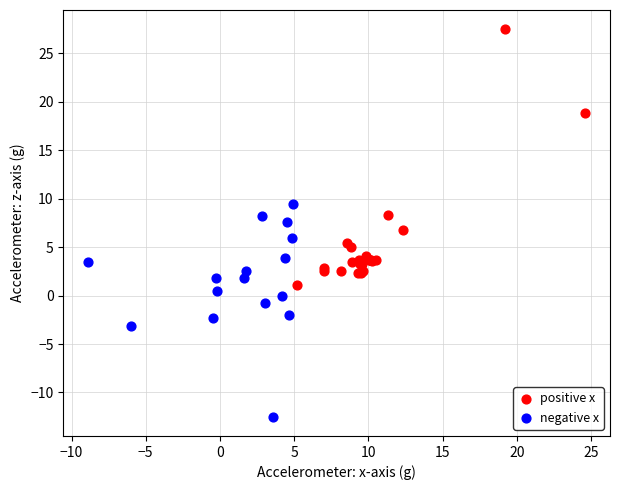

Which series contains the lowest Y value?

negative x